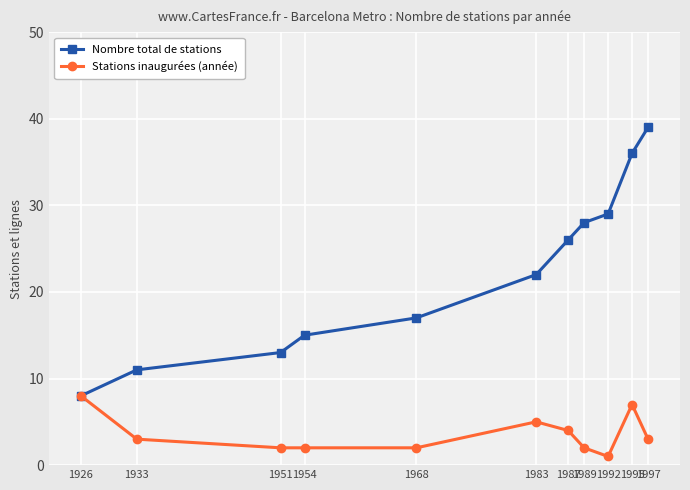

Which series has the largest total across all categories?

Nombre total de stations